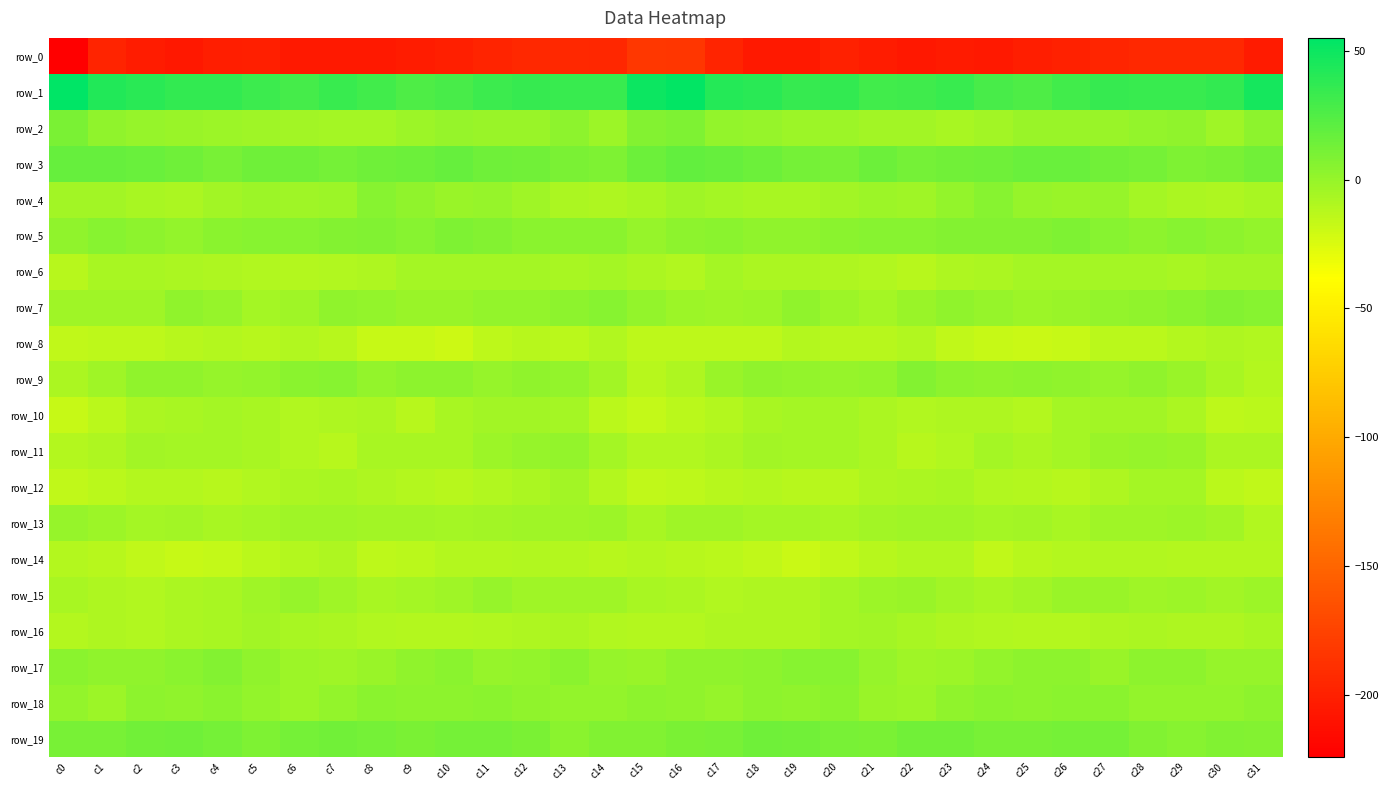

How many distinct data groups are displayed?

20